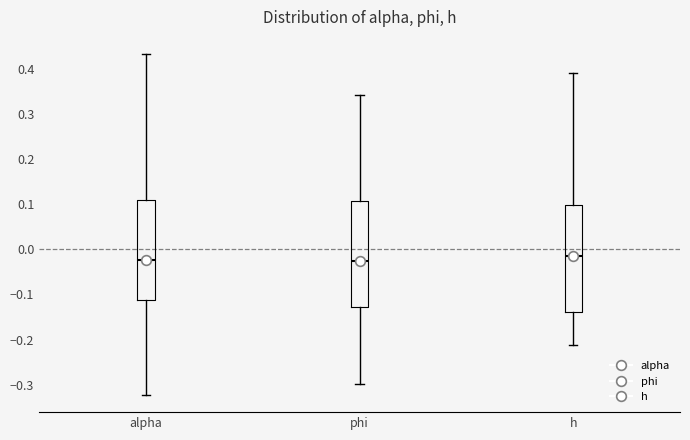

Reading left to right, transcribe this box plot: for each box, give where its median line is, the range the box spans, and where its two whiskers end, as read against the y-axis. The values are not printed on the chart, so give them approximately, as read against the axis.

alpha: median -0.02, box -0.11 to 0.11, whiskers -0.32 to 0.43
phi: median -0.03, box -0.13 to 0.11, whiskers -0.30 to 0.34
h: median -0.01, box -0.14 to 0.10, whiskers -0.21 to 0.39